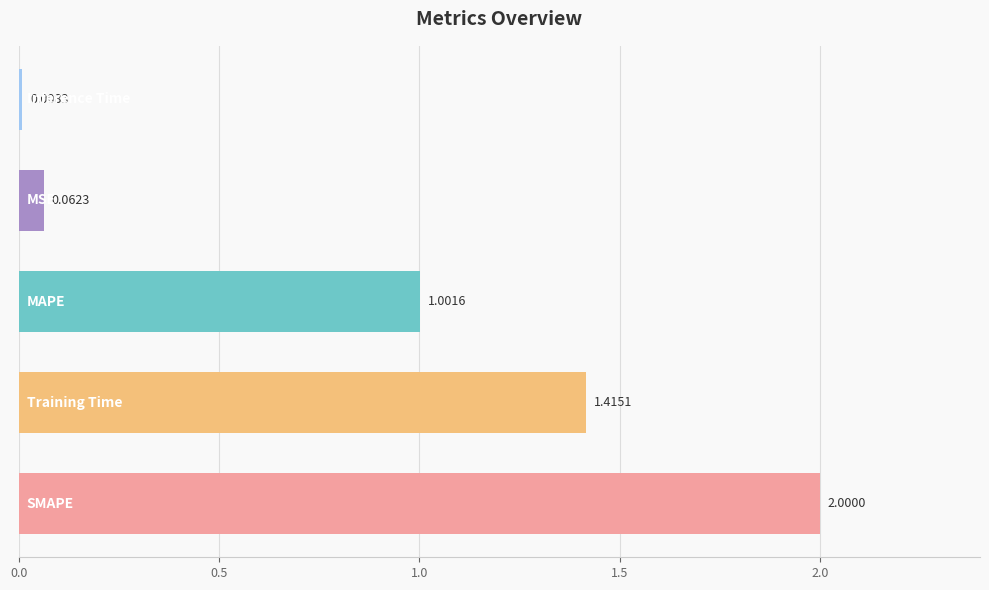

What is the difference between the maximum and minimum values?

2.0